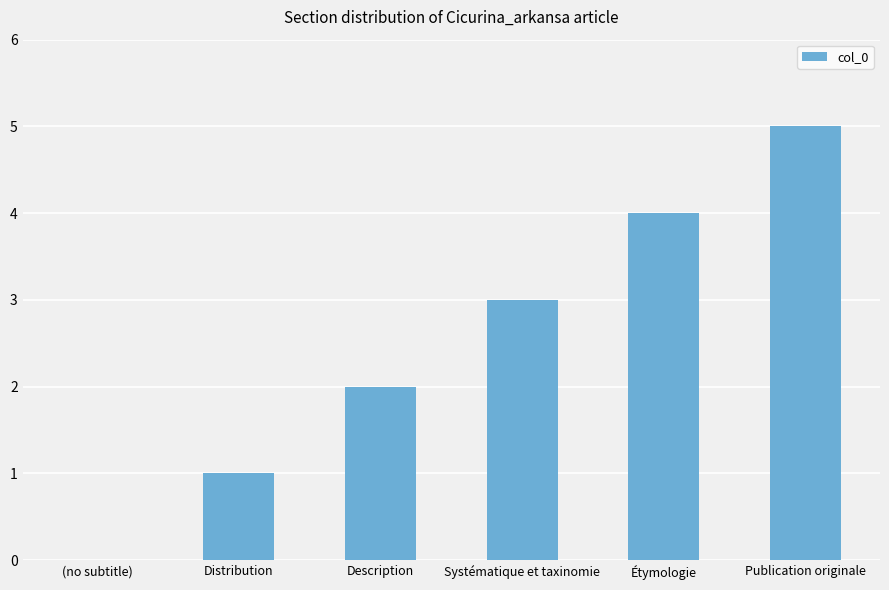

Reading left to right, list all the values displayed in this chart.

0	1	2	3	4	5